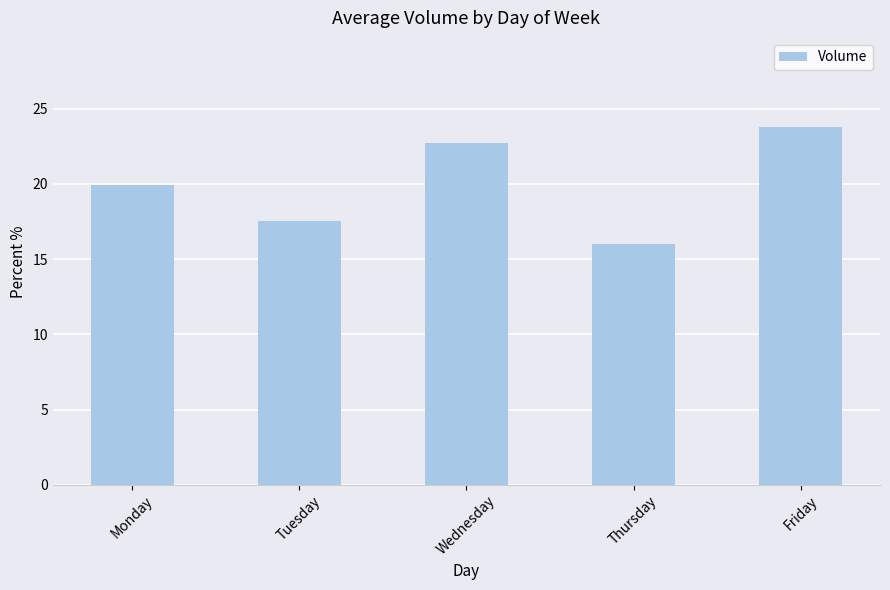

Is it true that the value at Thursday is 7.4?

False